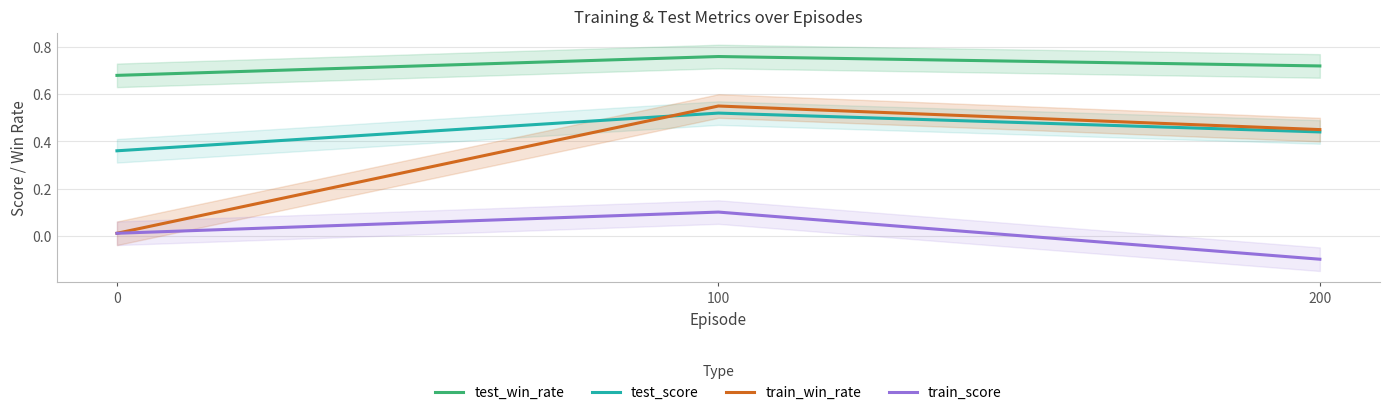

Is it true that test_win_rate equals 0.7 at 0?

True